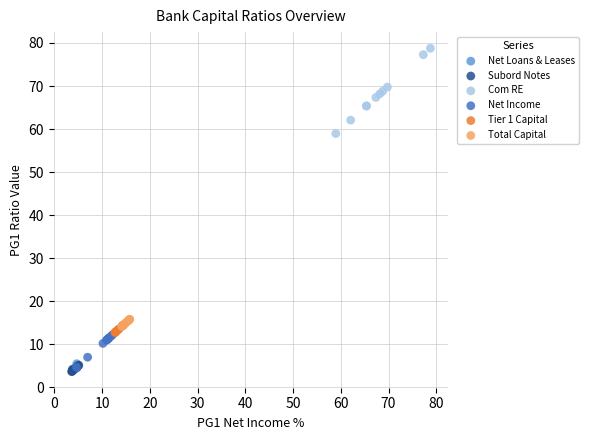

What are all the series names shown in the legend?

Net Loans & Leases, Subord Notes, Com RE, Net Income, Tier 1 Capital, Total Capital